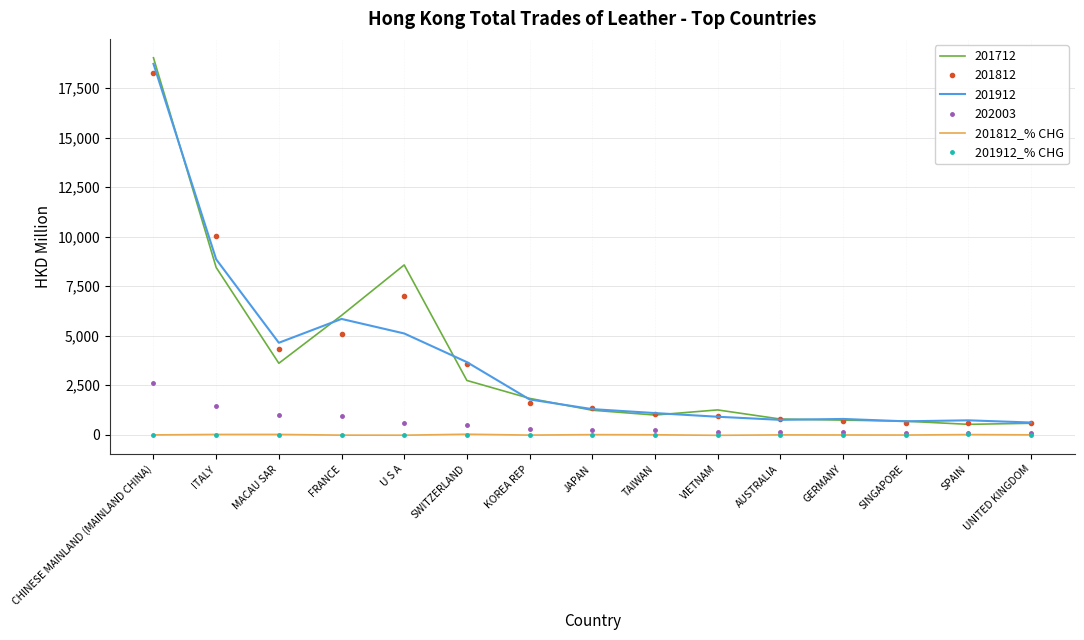

At which category does the chart reach its peak across all series?

CHINESE MAINLAND (MAINLAND CHINA)